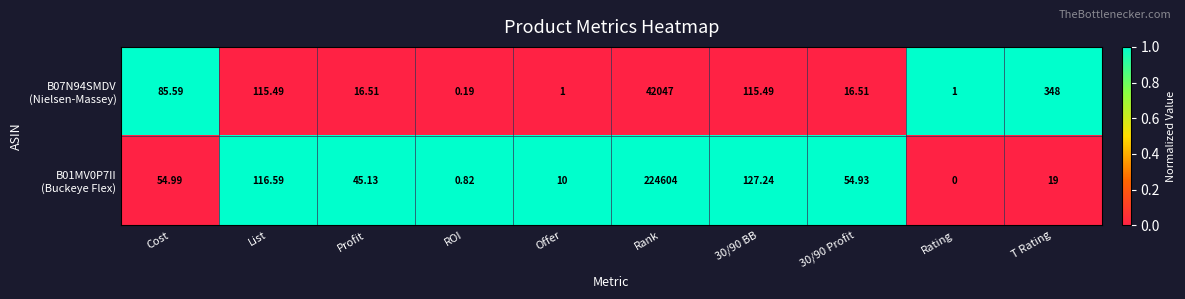

At how many categories does at least one series exceed 0?

10